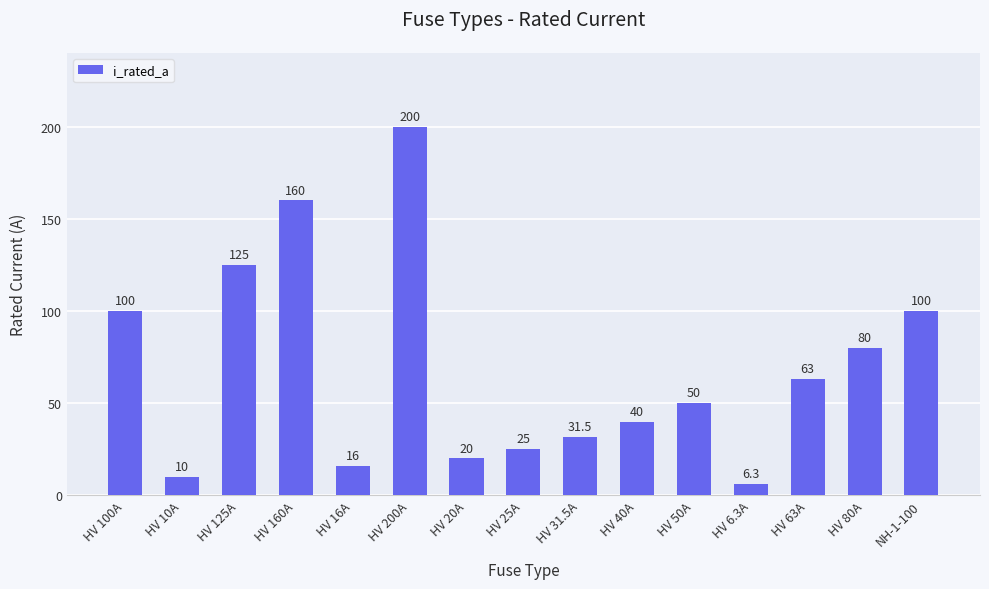

What is the value of the 5th bar from the left?

16.0